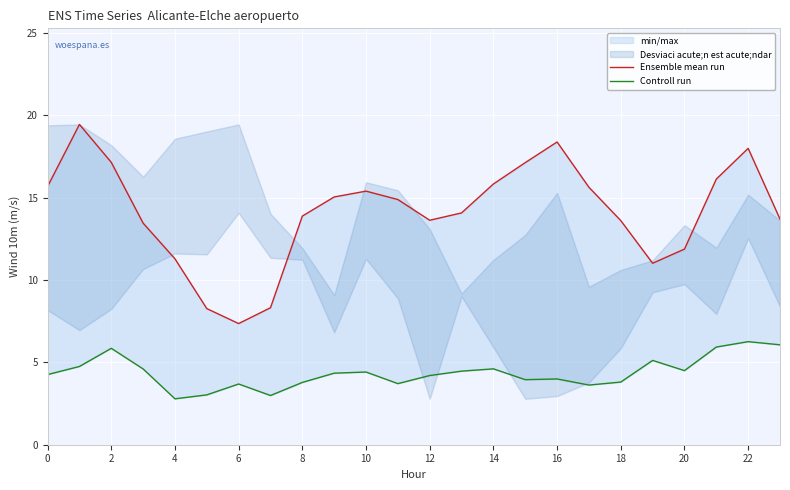

What is the difference between the Controll run values at 13 and 15?

0.5